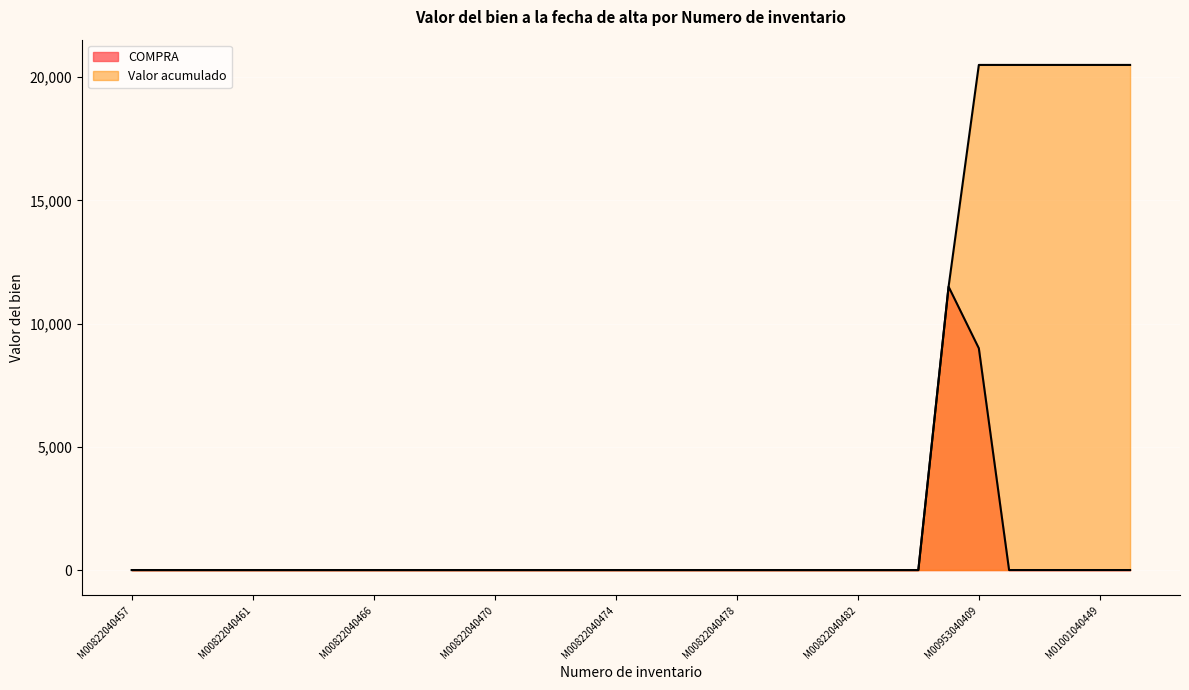

True or false: COMPRA and Valor acumulado cross at least once.

False